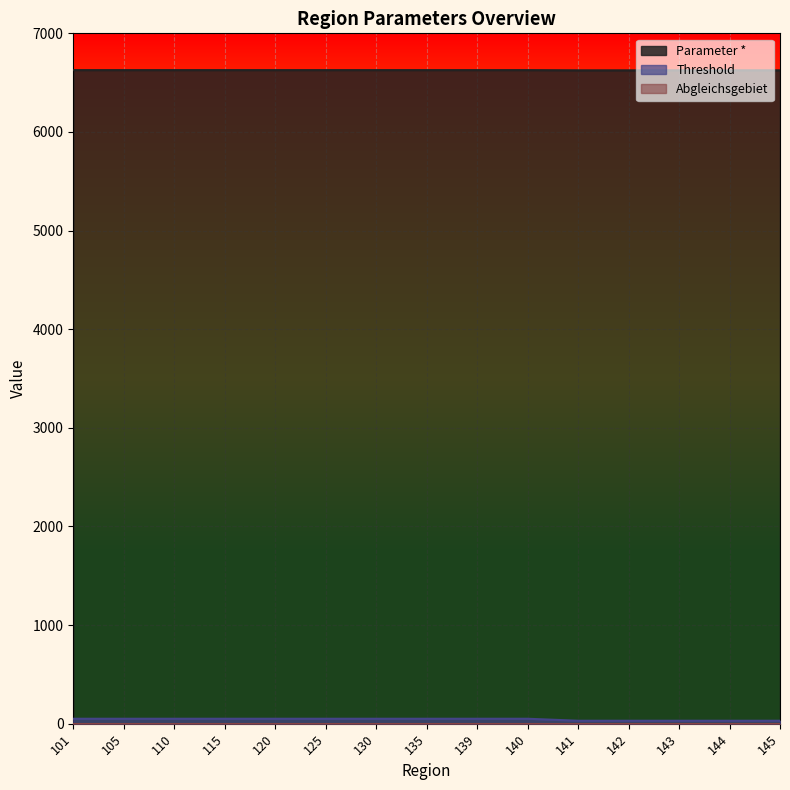

Which category has the lowest value in the Threshold series?

141